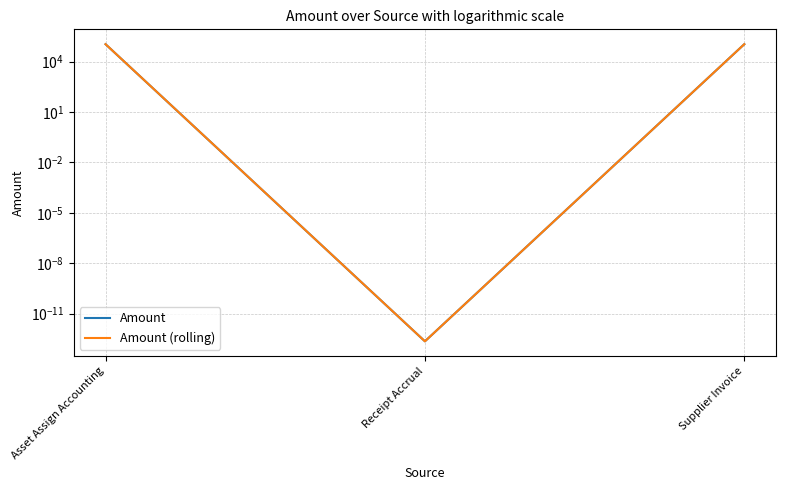

How many values in the Amount (rolling) series exceed 108898?

2